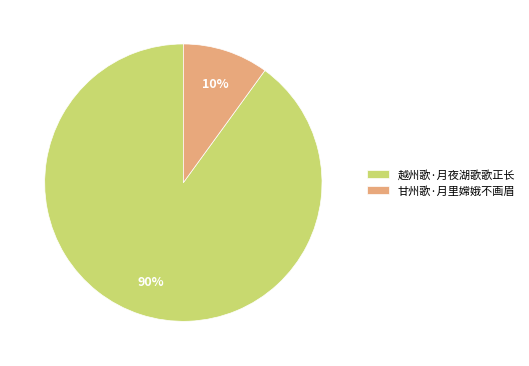

Count the number of slices in the pie.

2